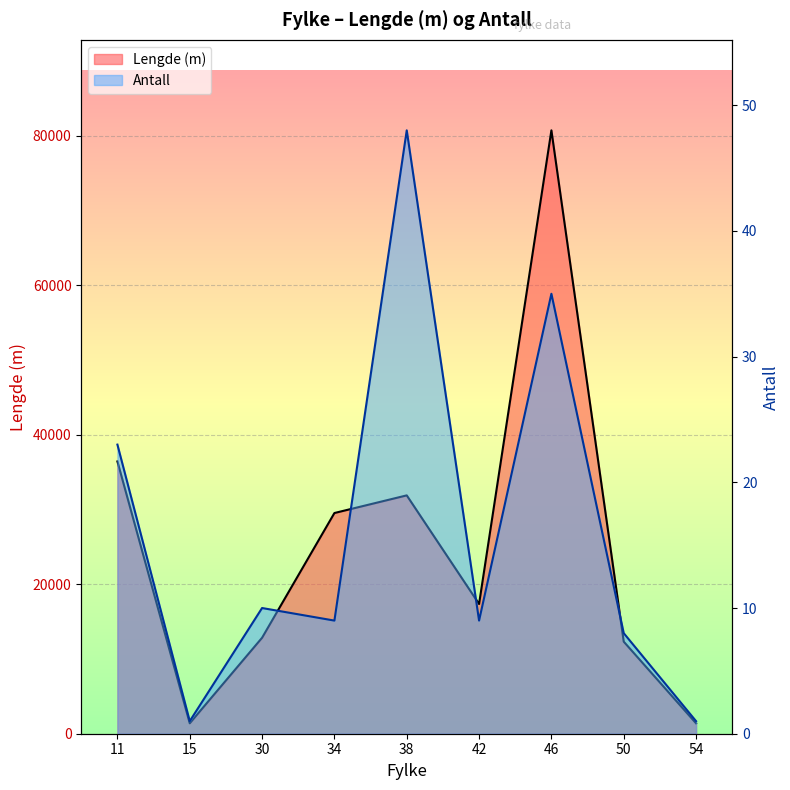

How many interior local valleys does the Lengde (m) series have?

2